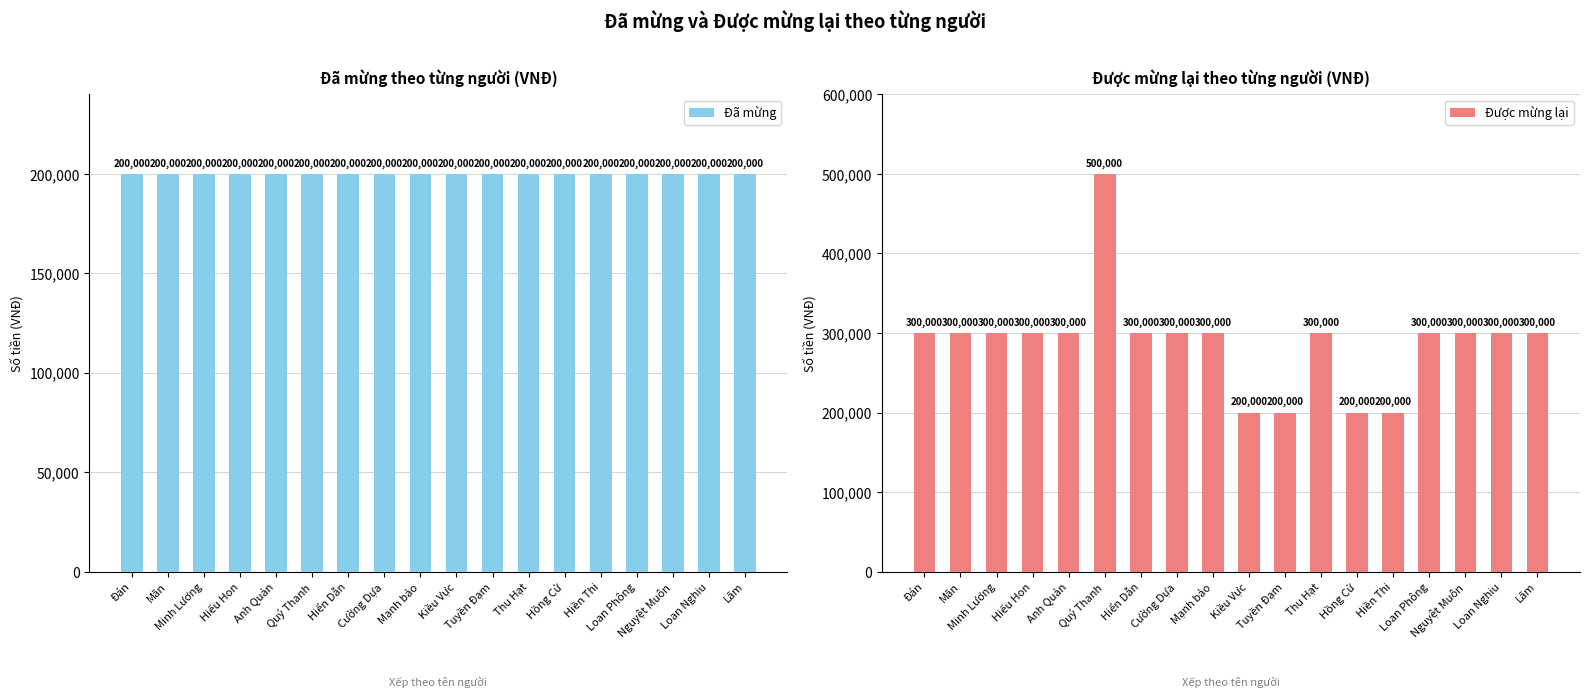

How many bars are there in total?

36